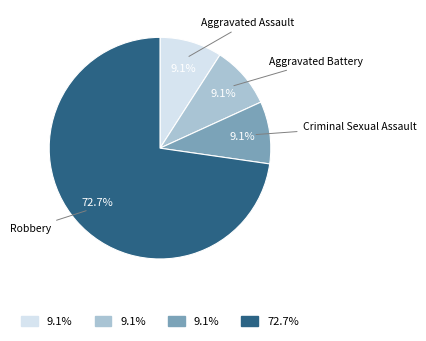

Is there a majority slice in this chart?

Yes